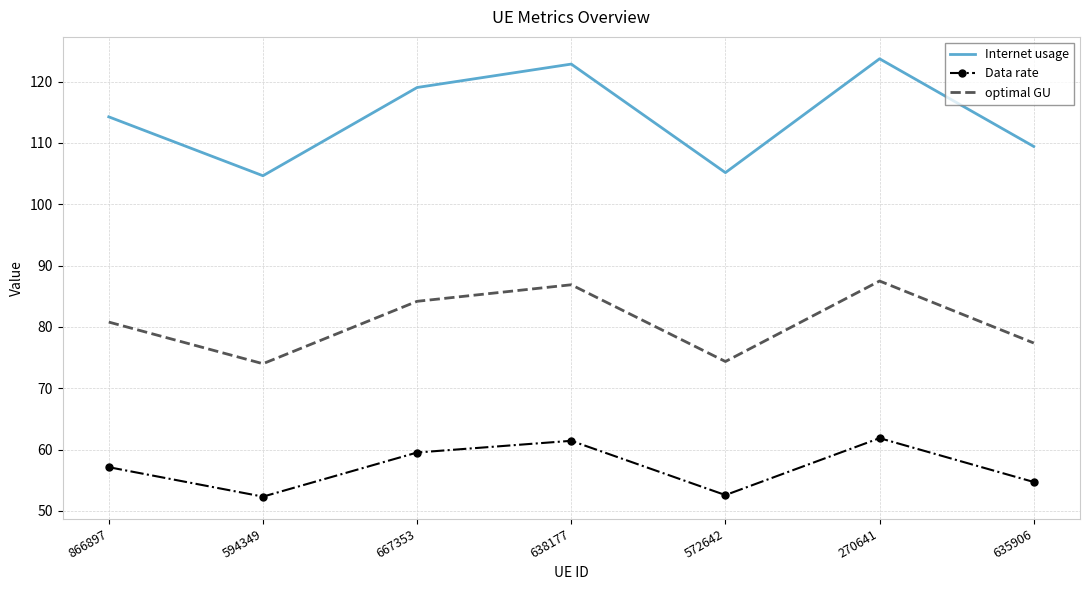

The Internet usage series shows 119.0 at 667353. True or false?

True